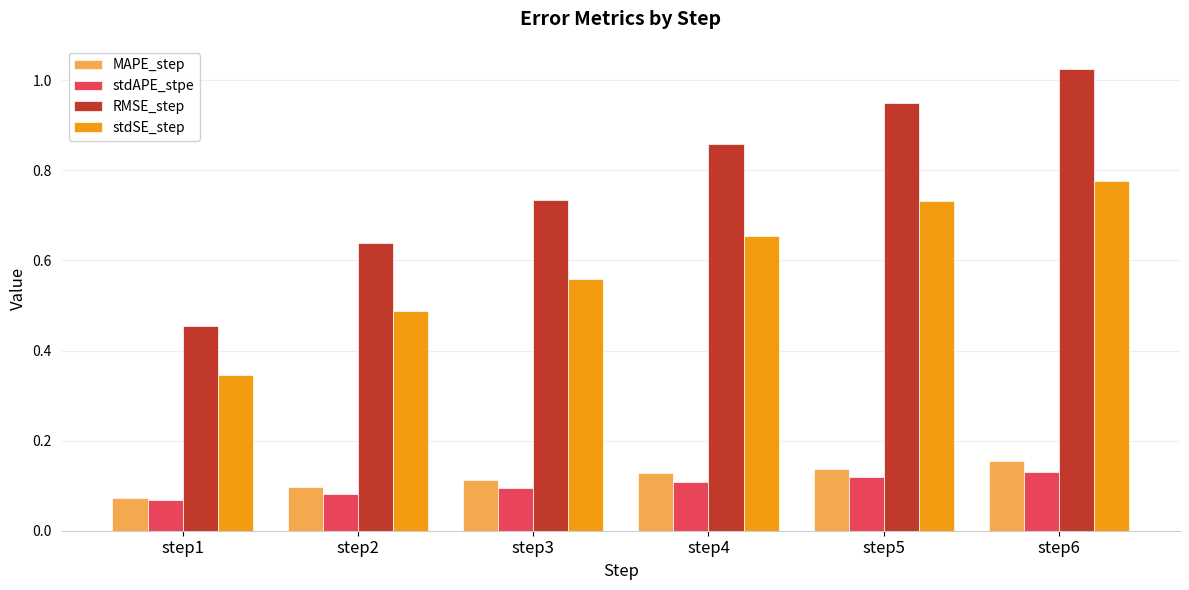

How many data points does each series have?

6